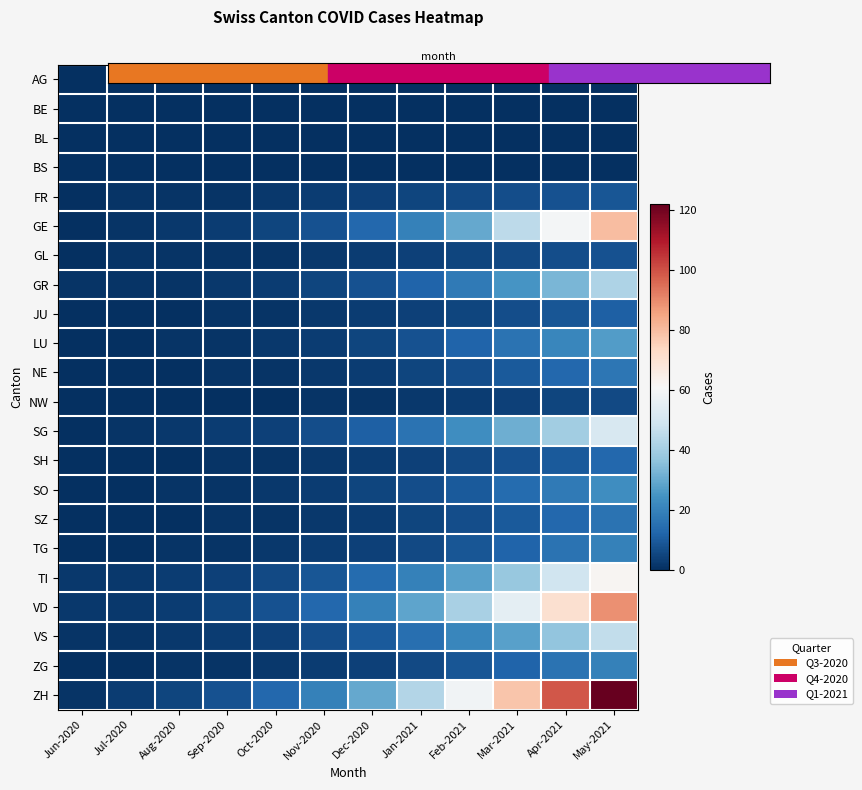

Which has a higher value, Jan-2021 or Aug-2020?

Jan-2021